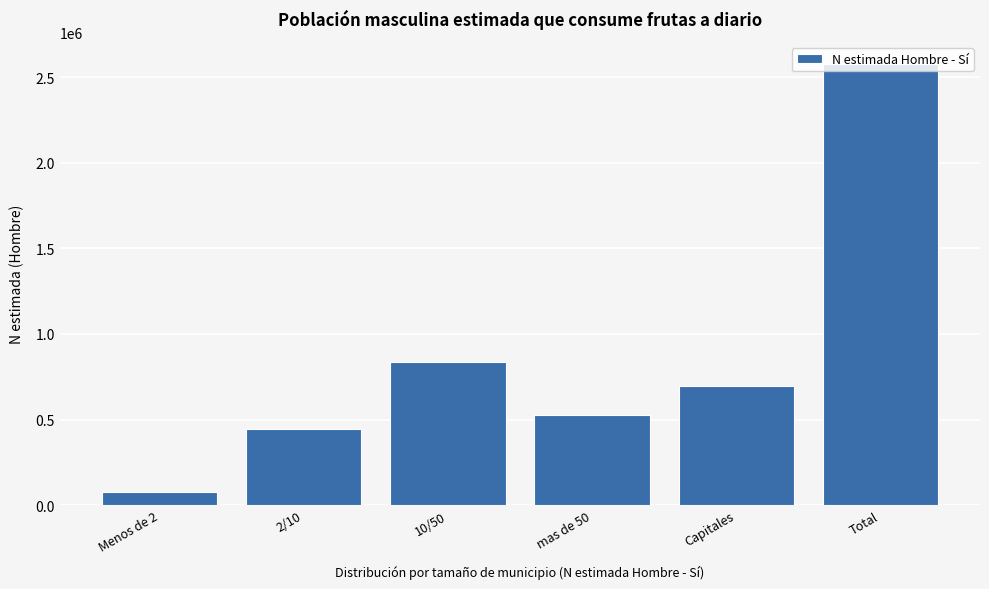

What is the maximum value shown in the chart?

2579138